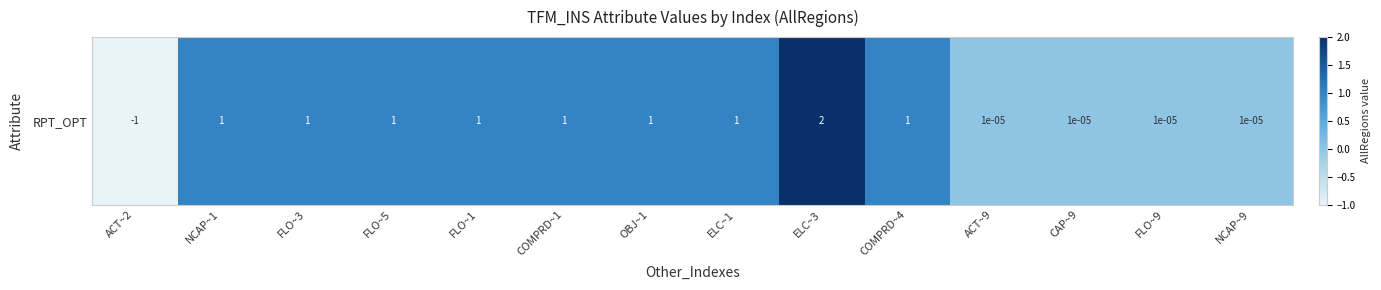

How many values are below zero?

1